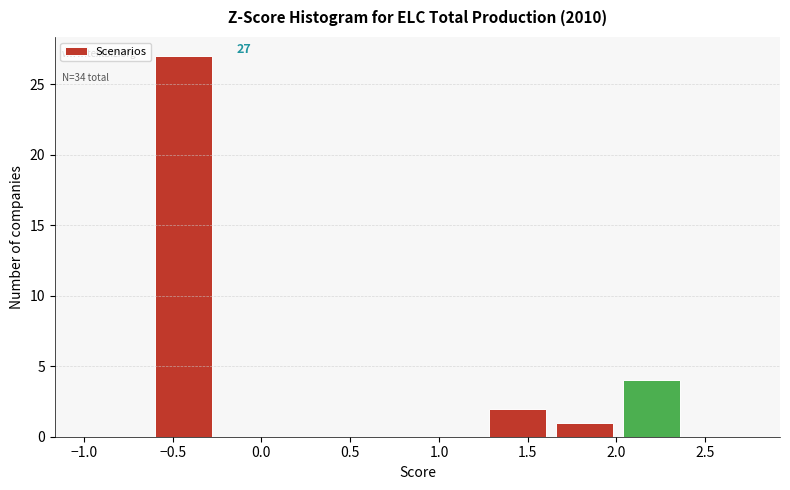

Which range on the x-axis has the tallest bar?

-0.65 to -0.25